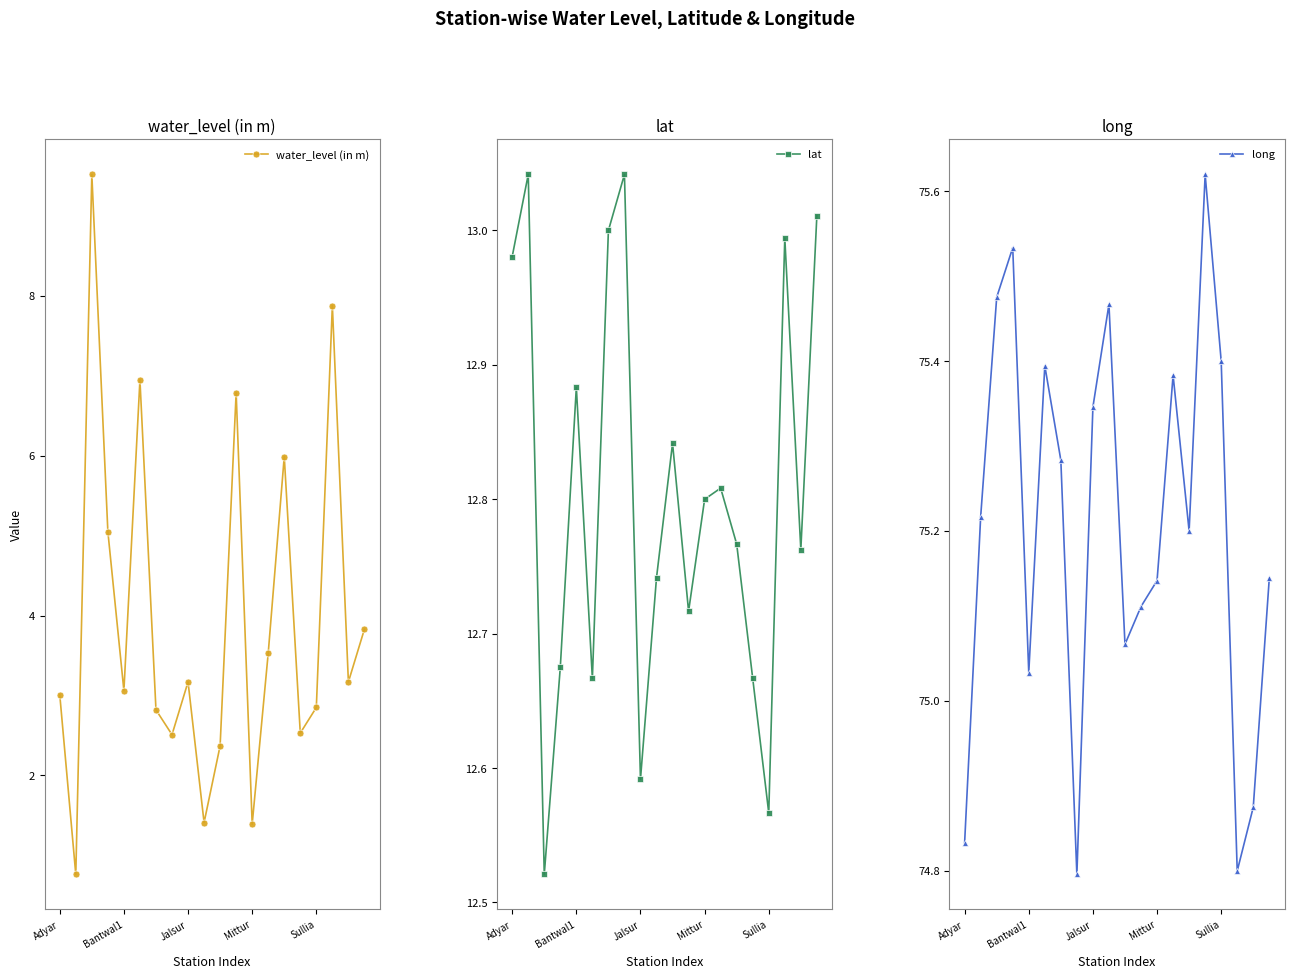

Where is long nearest to the value 75?

Bantwal1